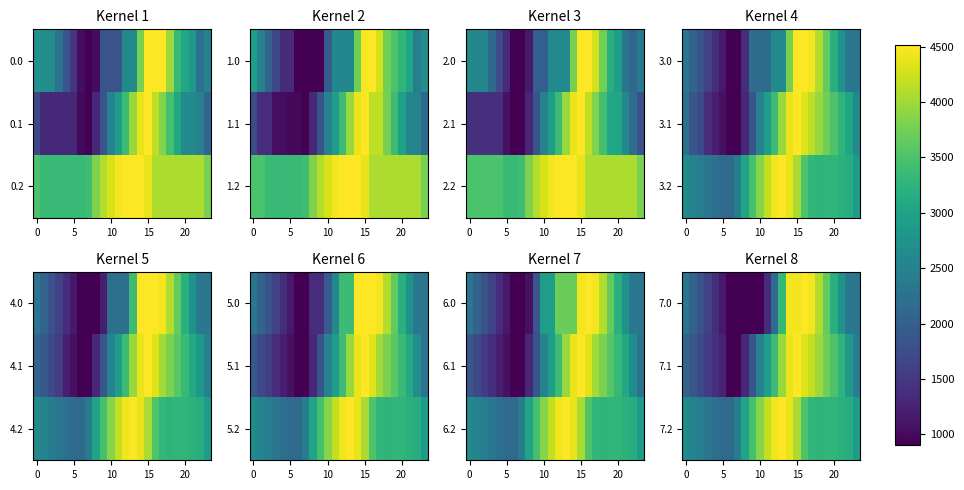

At how many categories does at least one series exceed 2919?

15